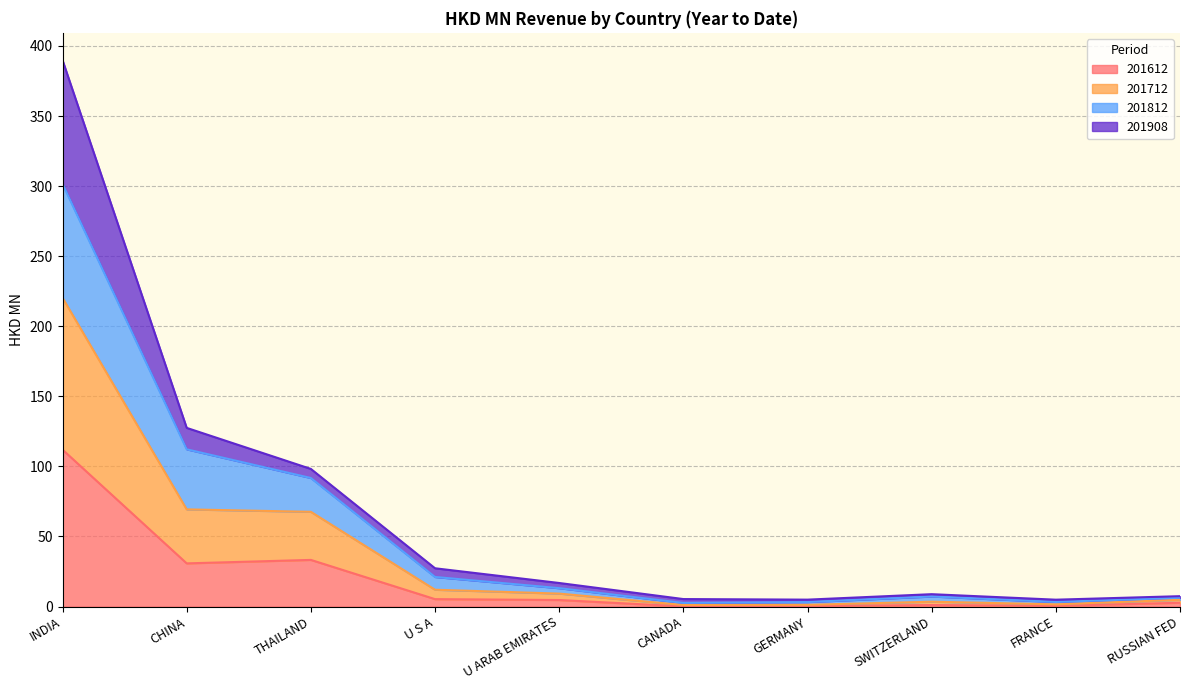

True or false: 201712 has a value of 3.3 at FRANCE.

True